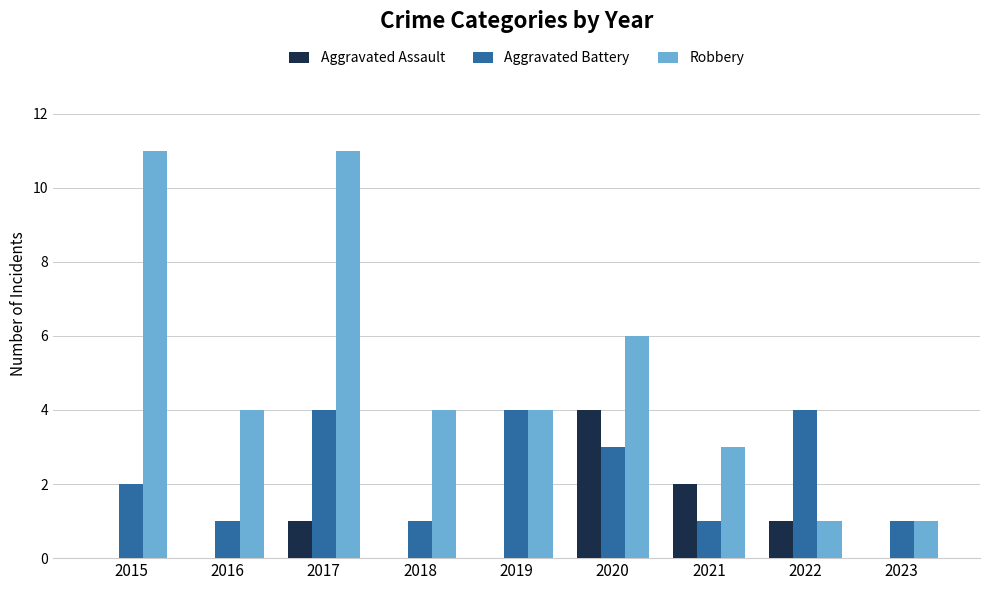

True or false: Aggravated Assault has a value of 1 at 2017.

True